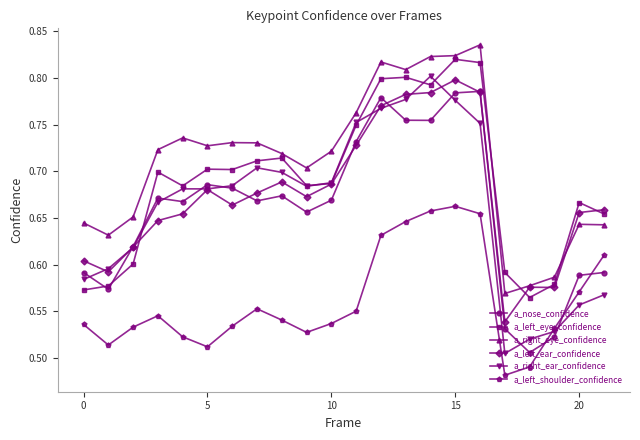

True or false: a_left_ear_confidence has more than 1 points higher than both neighbors.

True